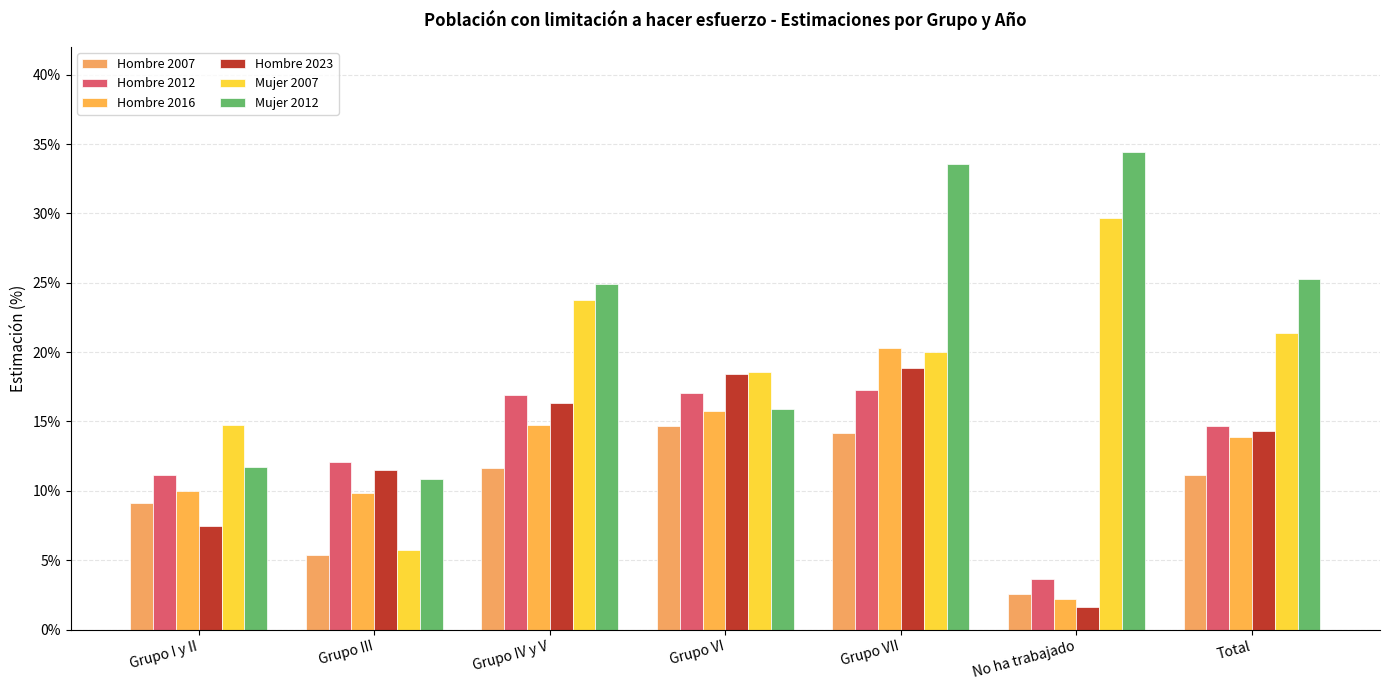

Reading left to right, extract all data points from this chart.

Hombre 2007: Grupo I y II=9.1	Grupo III=5.4	Grupo IV y V=11.7	Grupo VI=14.6	Grupo VII=14.2	No ha trabajado=2.6	Total=11.2
Hombre 2012: Grupo I y II=11.1	Grupo III=12.1	Grupo IV y V=16.9	Grupo VI=17.1	Grupo VII=17.3	No ha trabajado=3.6	Total=14.7
Hombre 2016: Grupo I y II=10.0	Grupo III=9.9	Grupo IV y V=14.7	Grupo VI=15.8	Grupo VII=20.3	No ha trabajado=2.2	Total=13.9
Hombre 2023: Grupo I y II=7.5	Grupo III=11.5	Grupo IV y V=16.3	Grupo VI=18.4	Grupo VII=18.9	No ha trabajado=1.6	Total=14.3
Mujer 2007: Grupo I y II=14.8	Grupo III=5.8	Grupo IV y V=23.7	Grupo VI=18.5	Grupo VII=20.0	No ha trabajado=29.6	Total=21.4
Mujer 2012: Grupo I y II=11.7	Grupo III=10.8	Grupo IV y V=24.9	Grupo VI=15.9	Grupo VII=33.5	No ha trabajado=34.4	Total=25.3